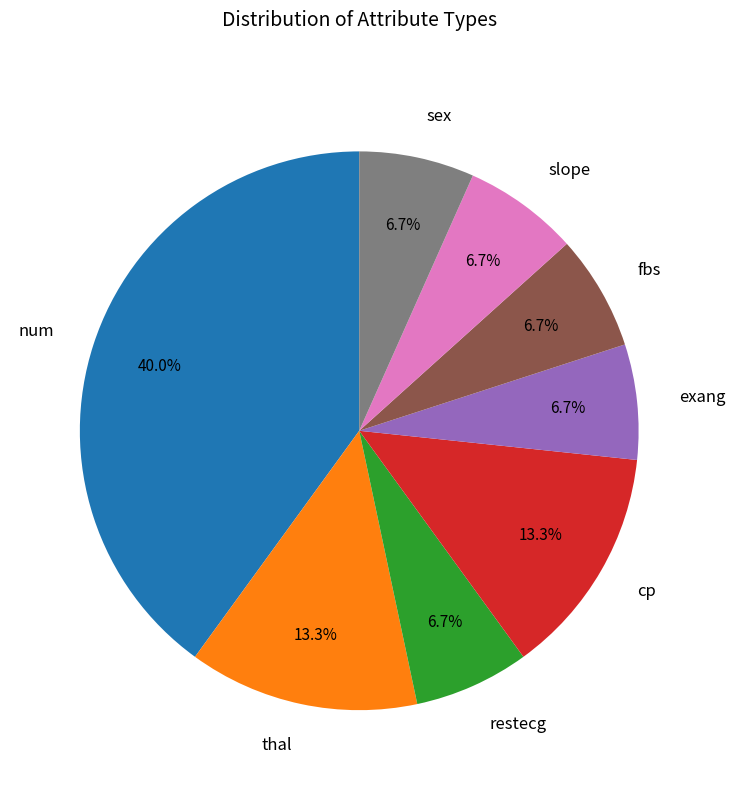

How many slices are in this pie chart?

8